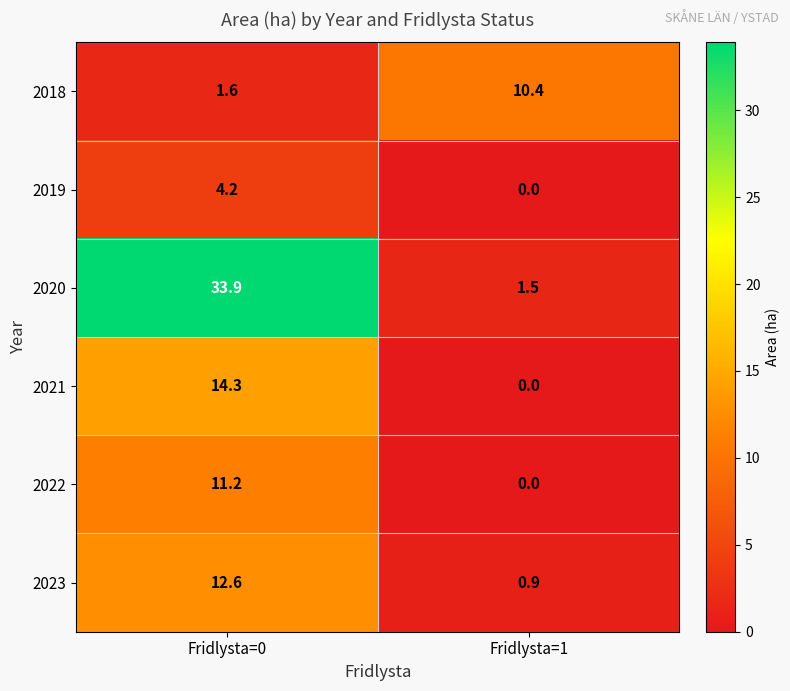

Reading right to left, list all the values displayed in this chart.

2018: Fridlysta=1=10.4	Fridlysta=0=1.6
2019: Fridlysta=1=0.0	Fridlysta=0=4.2
2020: Fridlysta=1=1.5	Fridlysta=0=33.9
2021: Fridlysta=1=0.0	Fridlysta=0=14.3
2022: Fridlysta=1=0.0	Fridlysta=0=11.2
2023: Fridlysta=1=0.9	Fridlysta=0=12.6